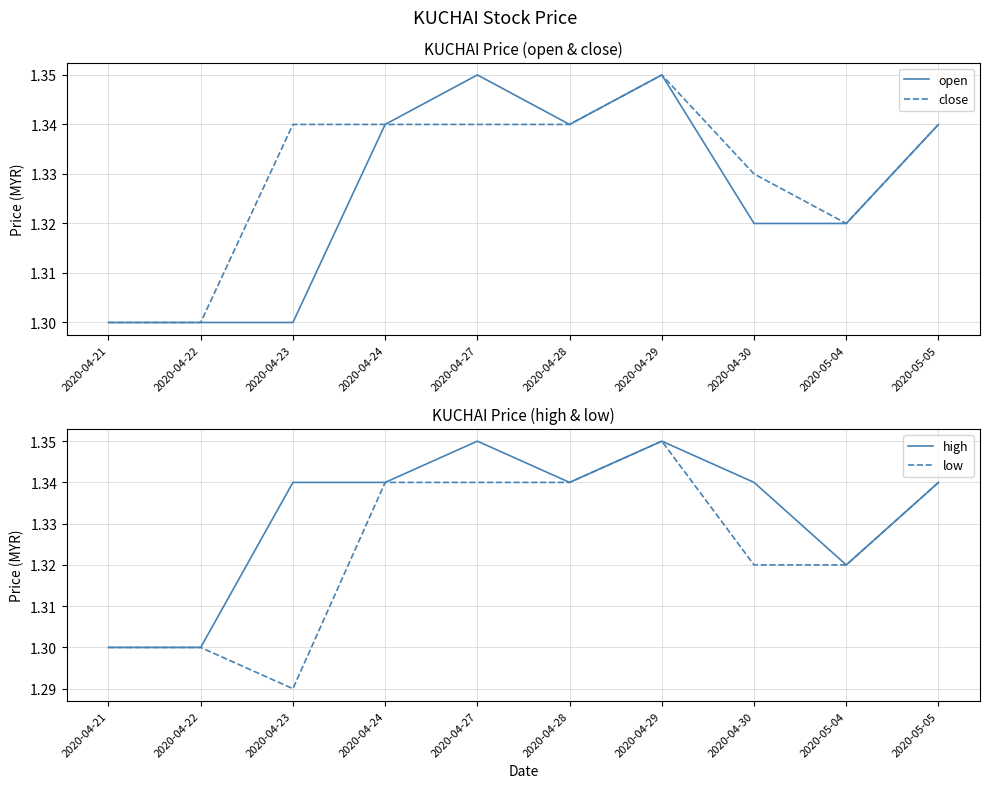

Between 2020-04-30 and 2020-05-04, which series saw the biggest shift?

high